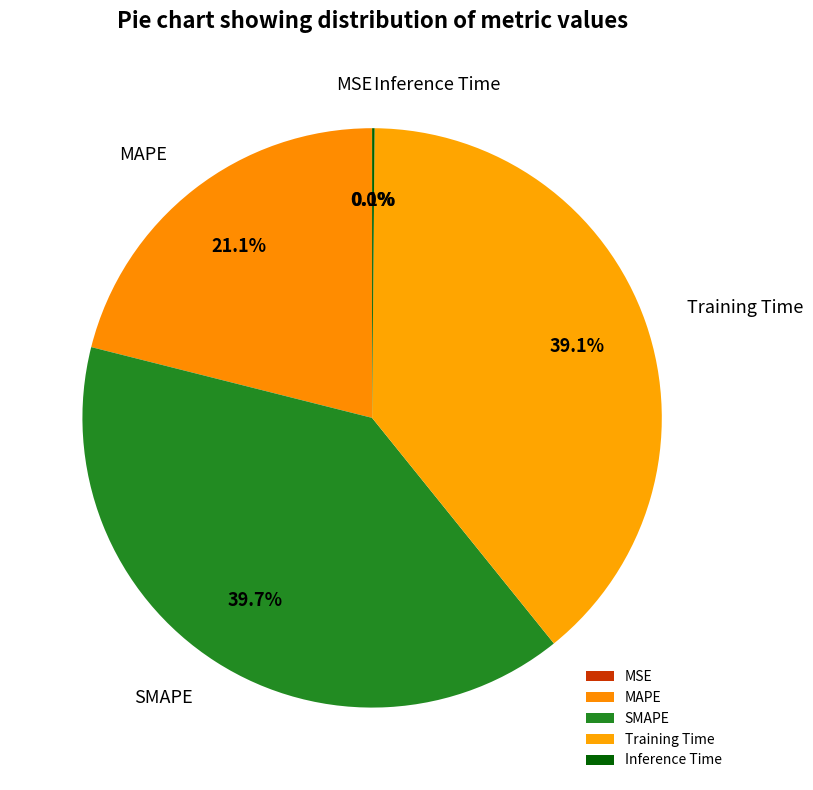

Is Training Time the majority of the pie?

No